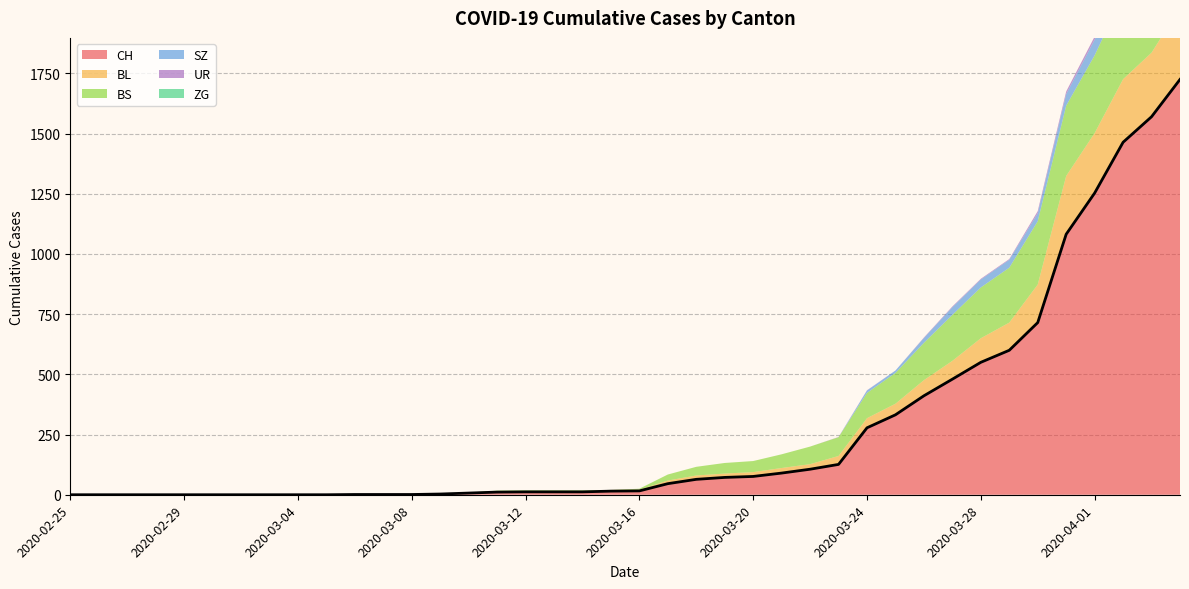

Which series has the widest spread of values?

CH